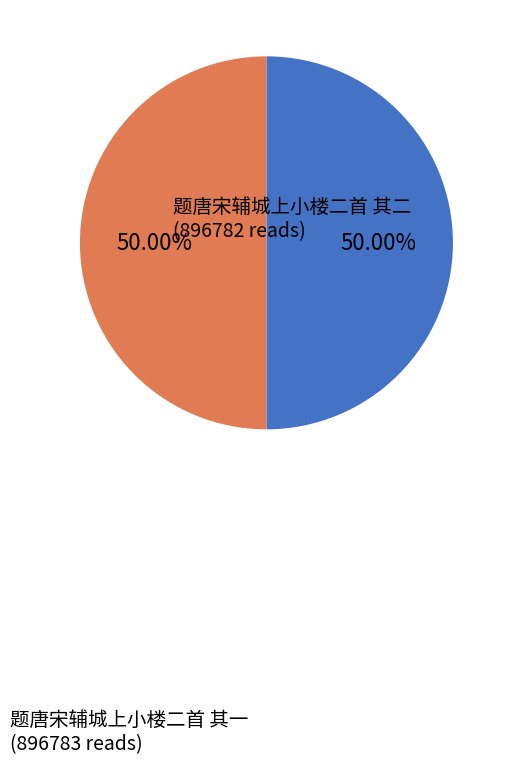

The 题唐宋辅城上小楼二首 其一 slice represents 61% of the pie. True or false?

False